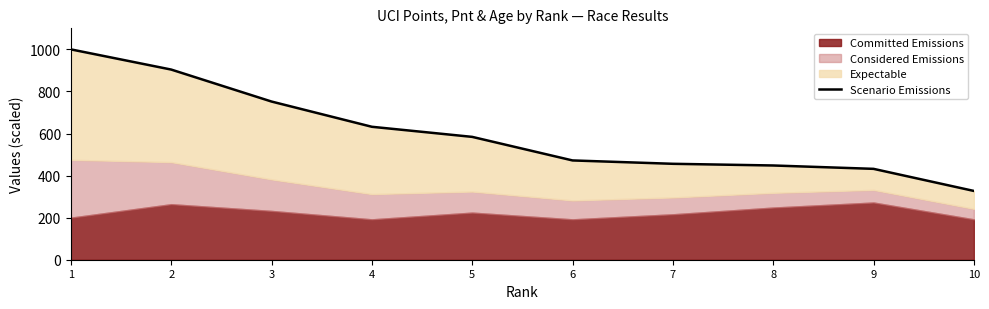

Does the chart display data point markers on the line(s)?

No